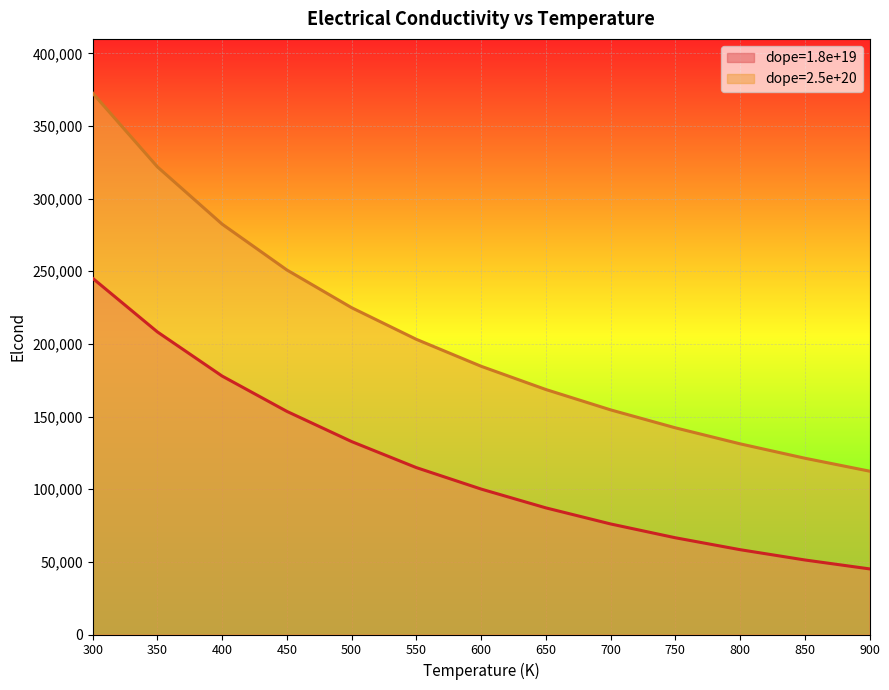

How many values in the dope=1.8e+19 series exceed 100100?

7